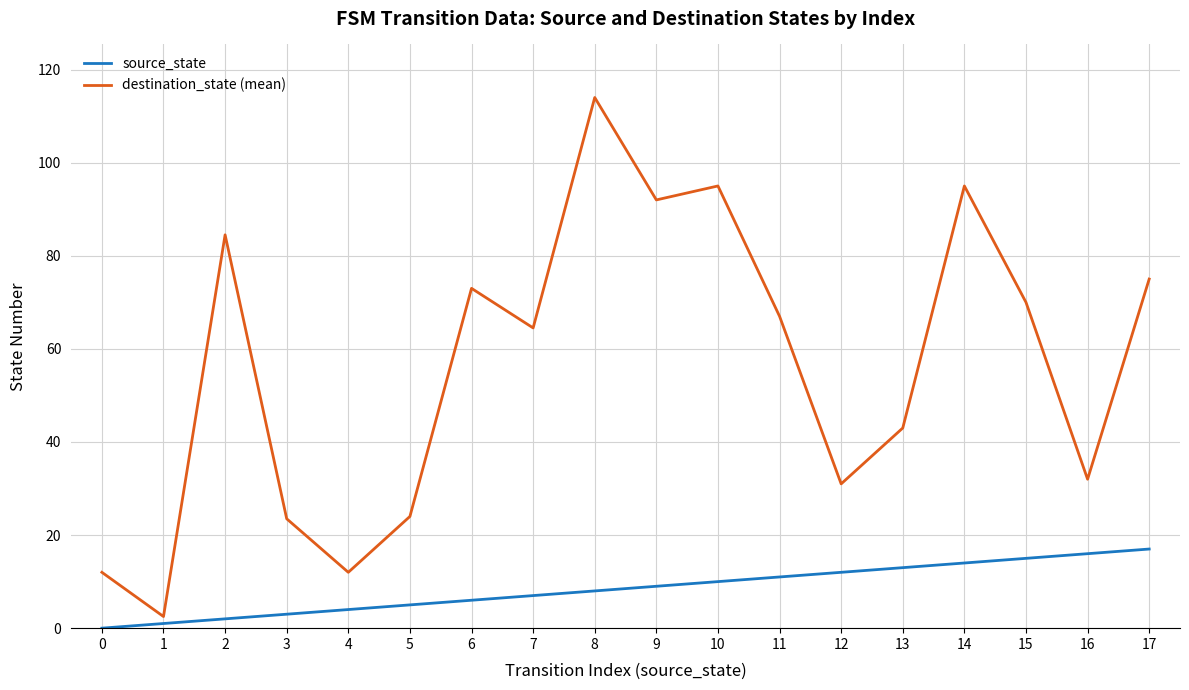

Which label corresponds to the largest value in the chart?

8